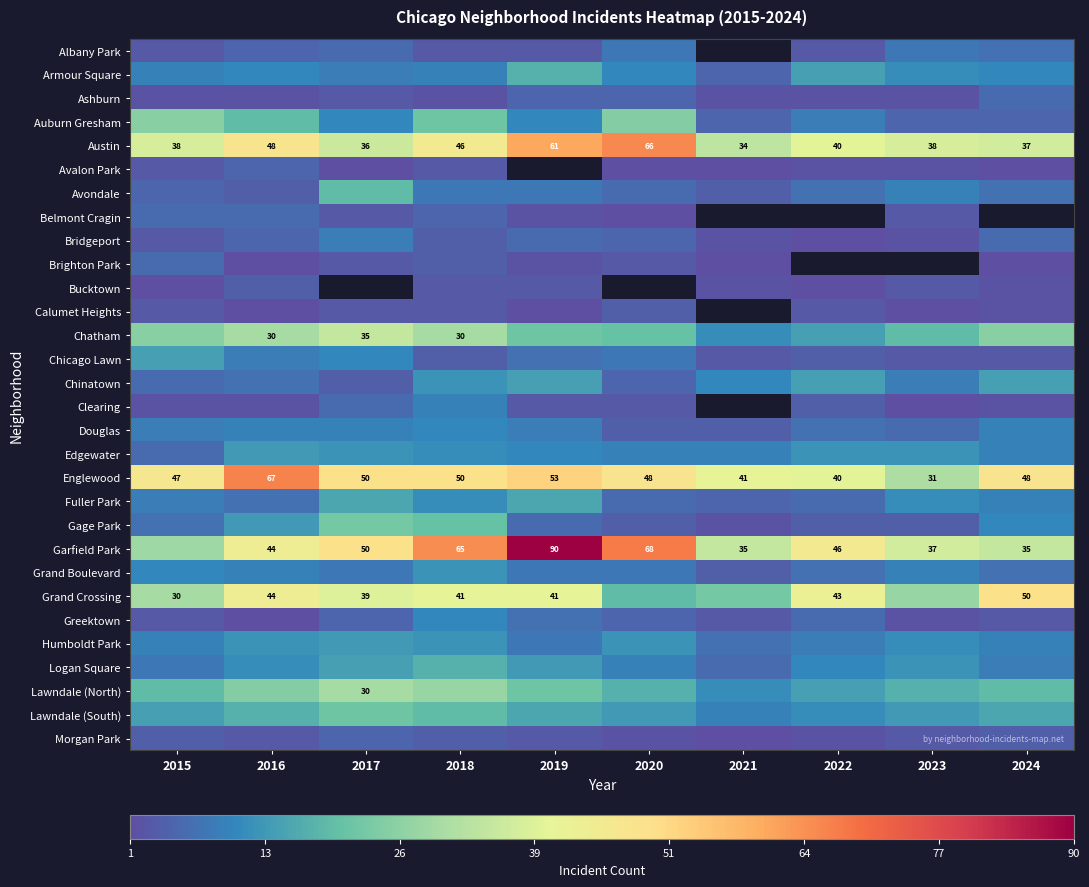

What is the difference between the maximum and second lowest values in the Garfield Park series?

55.0